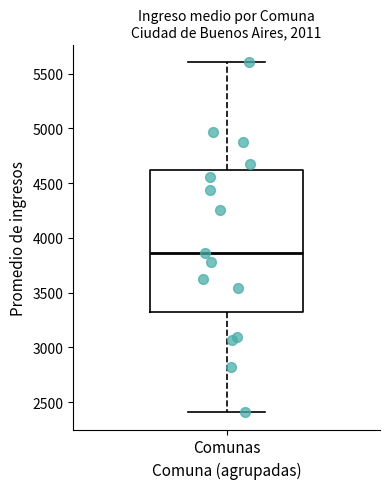

Where does the median line of the box for Comunas sit on the y-axis? The values are not printed on the chart, so give them approximately, as read against the axis.

3850